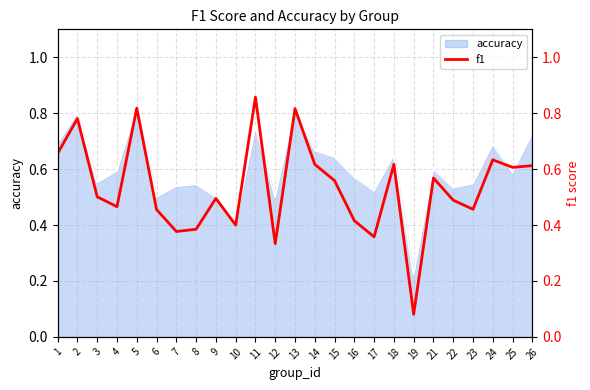

What is the difference between the maximum and minimum values?

0.8